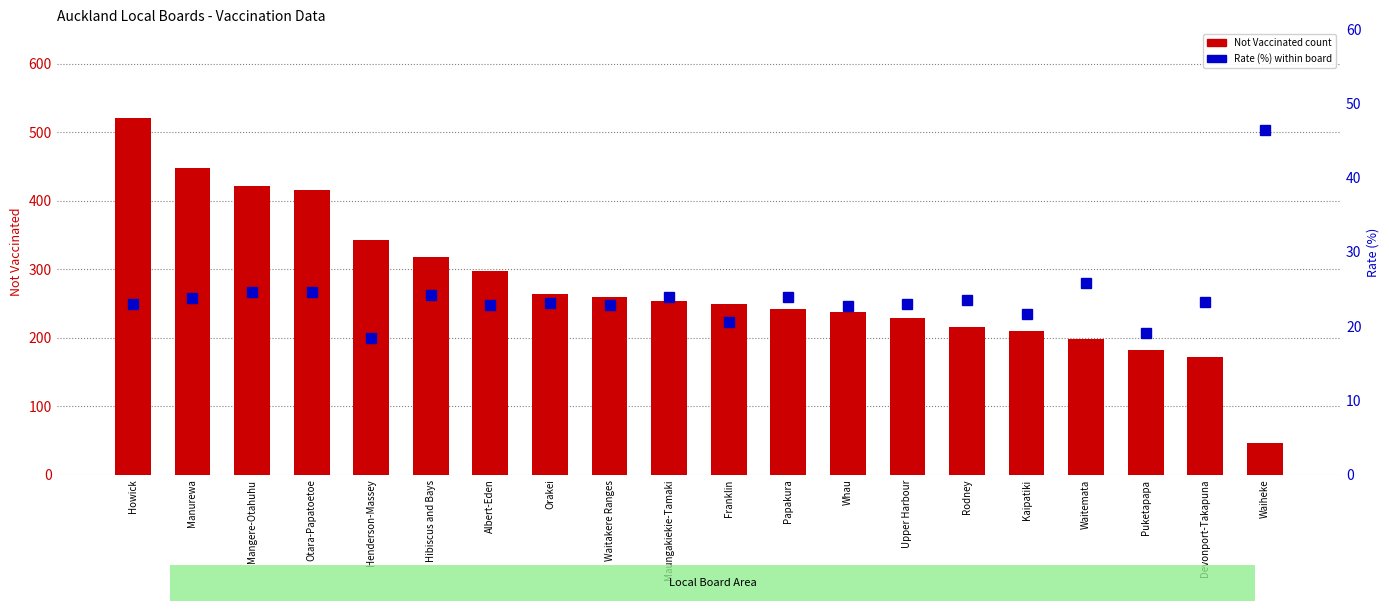

Reading left to right, transcribe all the data shown in this chart.

Not Vaccinated: Howick=520.0	Manurewa=447.0	Mangere-Otahuhu=421.0	Otara-Papatoetoe=416.0	Henderson-Massey=343.0	Hibiscus and Bays=317.0	Albert-Eden=297.0	Orakei=264.0	Waitakere Ranges=260.0	Maungakiekie-Tamaki=254.0	Franklin=249.0	Papakura=242.0	Whau=237.0	Upper Harbour=228.0	Rodney=215.0	Kaipatiki=209.0	Waitemata=198.0	Puketapapa=182.0	Devonport-Takapuna=172.0	Waiheke=46.0
Rate (%): Howick=23.0	Manurewa=23.9	Mangere-Otahuhu=24.7	Otara-Papatoetoe=24.6	Henderson-Massey=18.5	Hibiscus and Bays=24.2	Albert-Eden=22.8	Orakei=23.1	Waitakere Ranges=22.9	Maungakiekie-Tamaki=23.9	Franklin=20.5	Papakura=24.0	Whau=22.7	Upper Harbour=23.0	Rodney=23.5	Kaipatiki=21.7	Waitemata=25.9	Puketapapa=19.1	Devonport-Takapuna=23.2	Waiheke=46.5